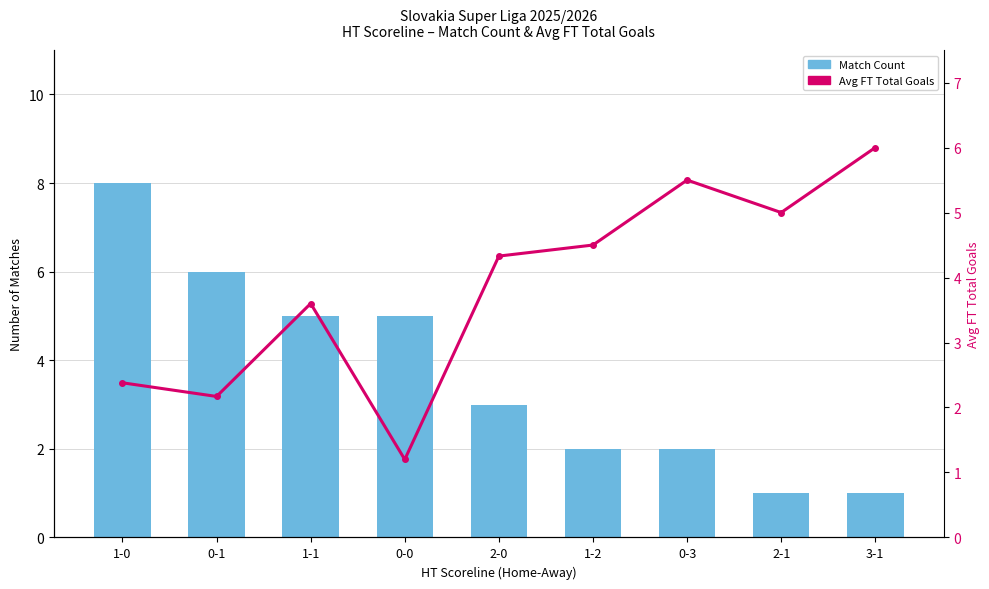

Is the value of Avg FT Total Goals at 0-3 greater than the value of Match Count at 0-0?

Yes